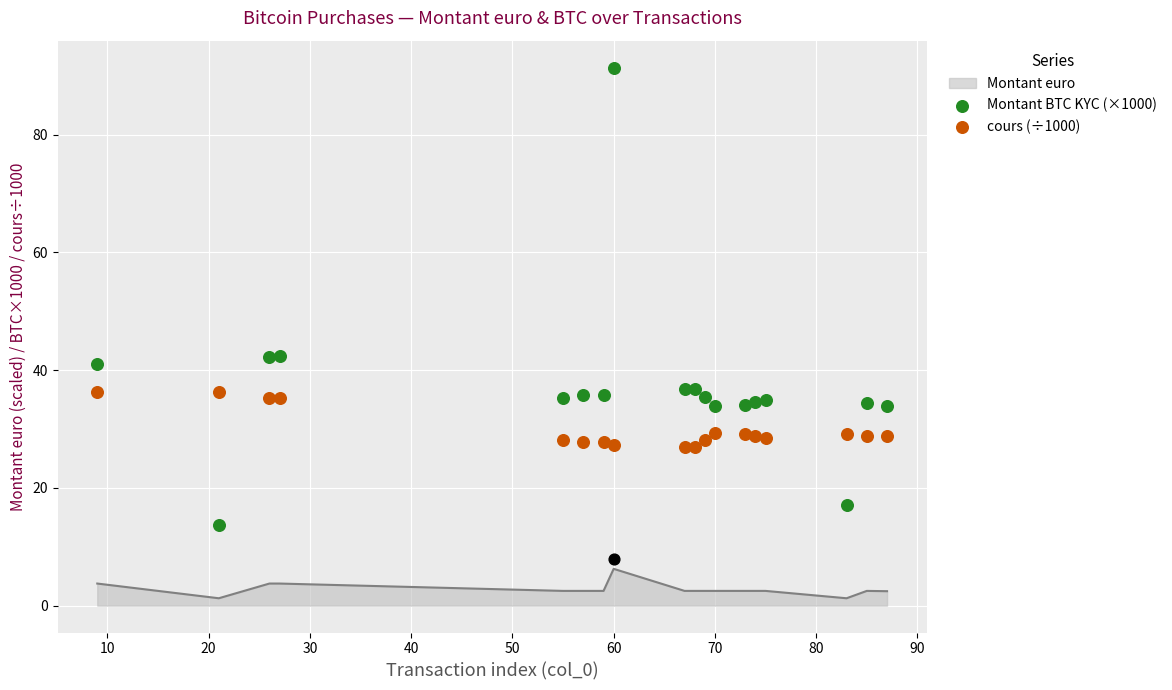

At which label does Montant euro reach its peak?

60